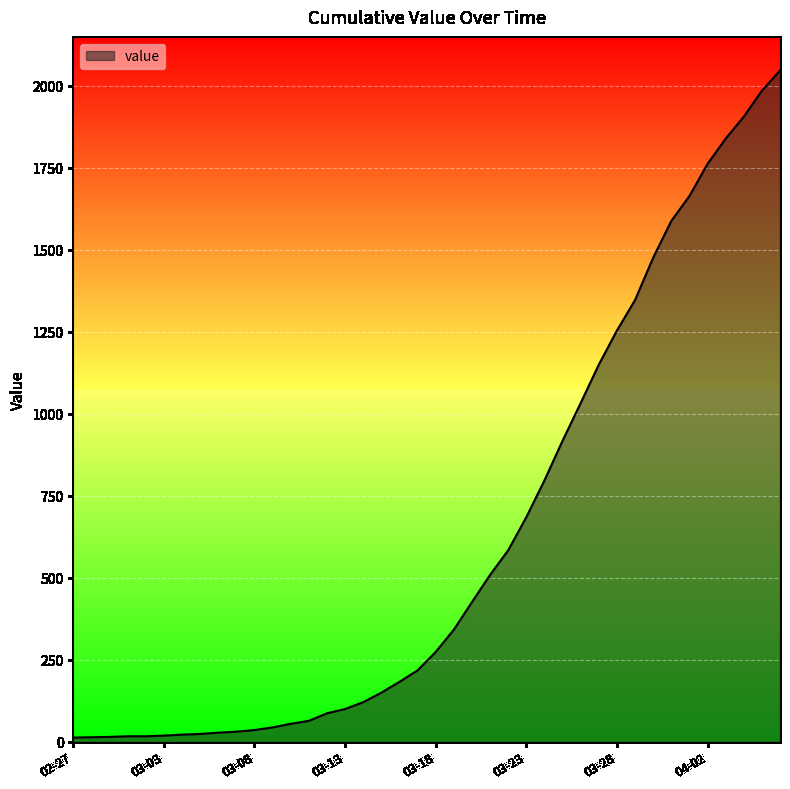

What is the maximum value shown in the chart?

2047